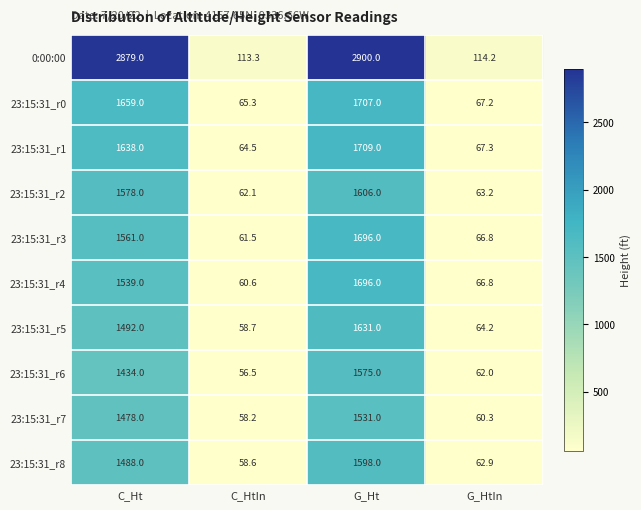

At C_HtIn, list the series in order from largest to smallest.

0:00:00, 23:15:31_r0, 23:15:31_r1, 23:15:31_r2, 23:15:31_r3, 23:15:31_r4, 23:15:31_r5, 23:15:31_r8, 23:15:31_r7, 23:15:31_r6